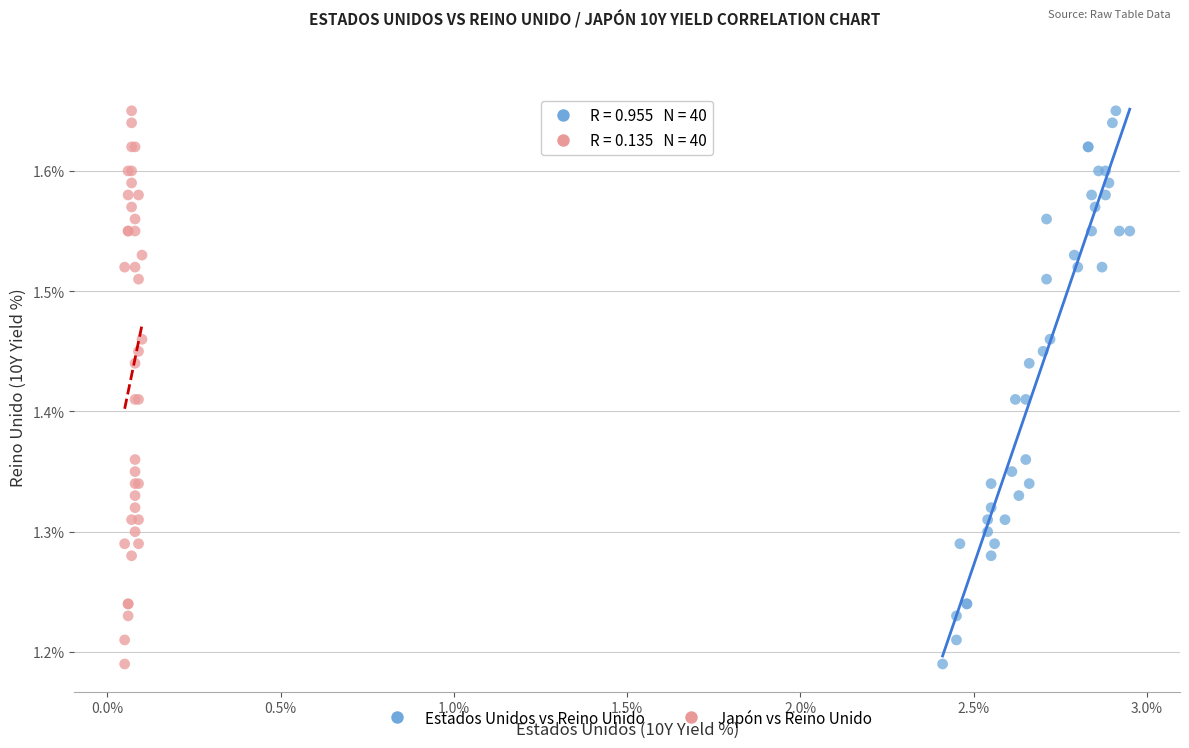

What are all the series names shown in the legend?

Estados Unidos vs Reino Unido, Japón vs Reino Unido